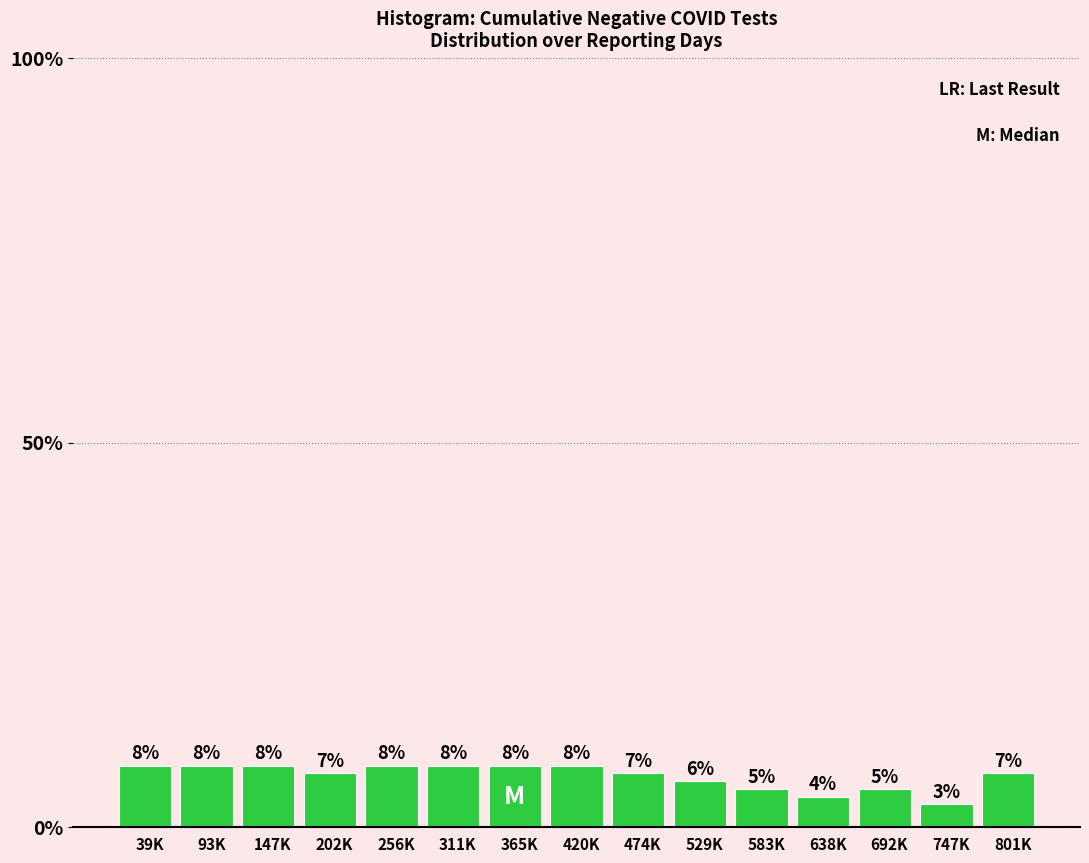

Reading left to right, what are all the values shown in this chart?

8	8	8	7	8	8	8	8	7	6	5	4	5	3	7